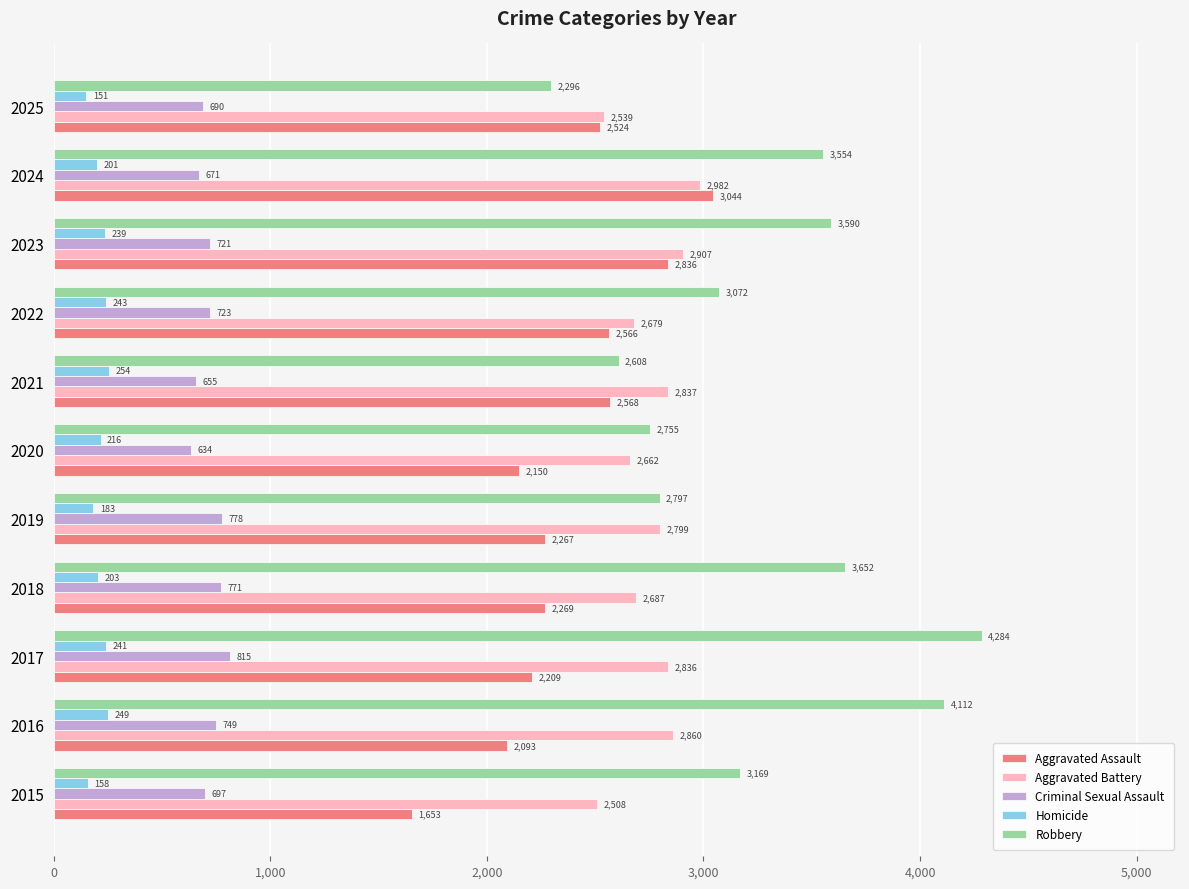

Read the Homicide value at 2020, to the nearest 50.

200